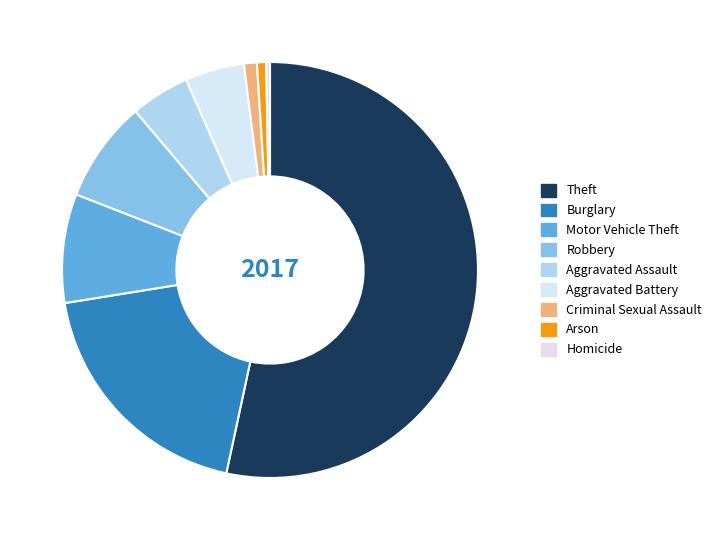

To the nearest percent, what is the combined percentage of Criminal Sexual Assault and Aggravated Battery?

6%